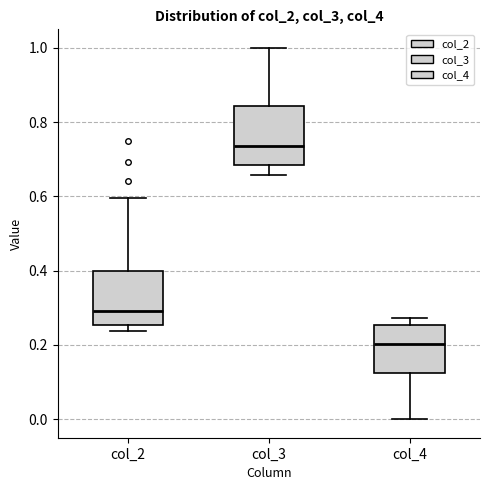

Which box's median line is the lowest?

col_4